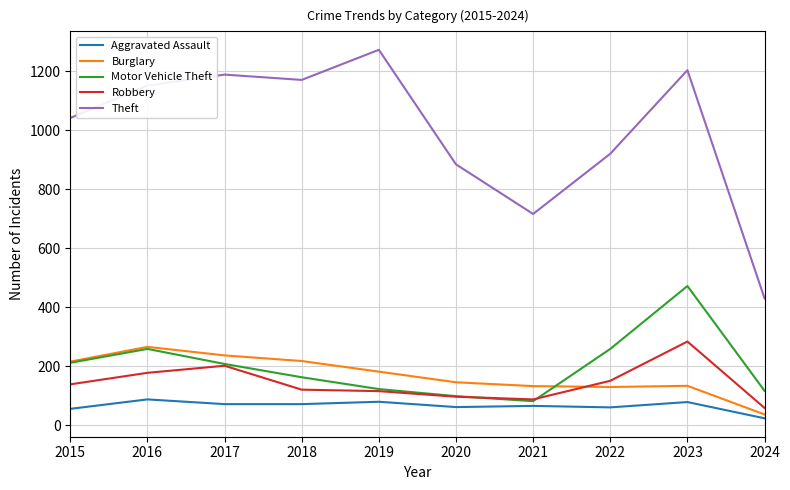

True or false: Burglary and Theft cross at least once.

False